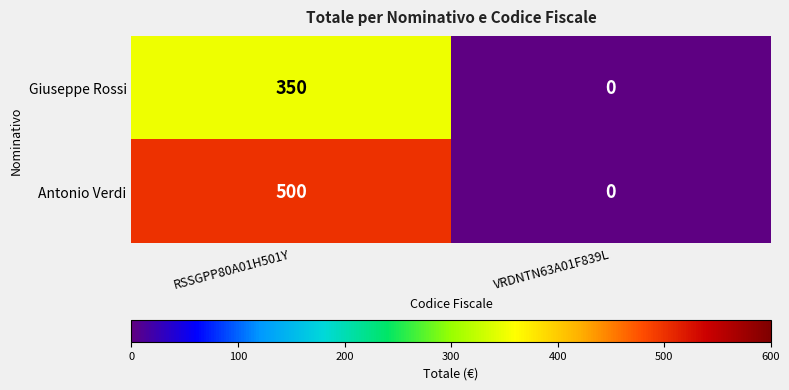

What is the difference between the Giuseppe Rossi values at VRDNTN63A01F839L and RSSGPP80A01H501Y?

350